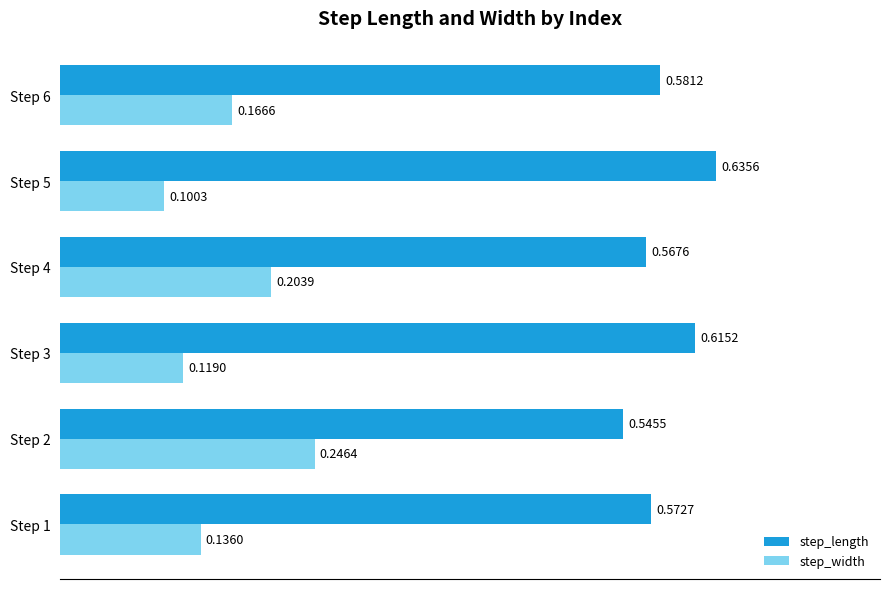

Which category has the highest value across all series?

Step 5